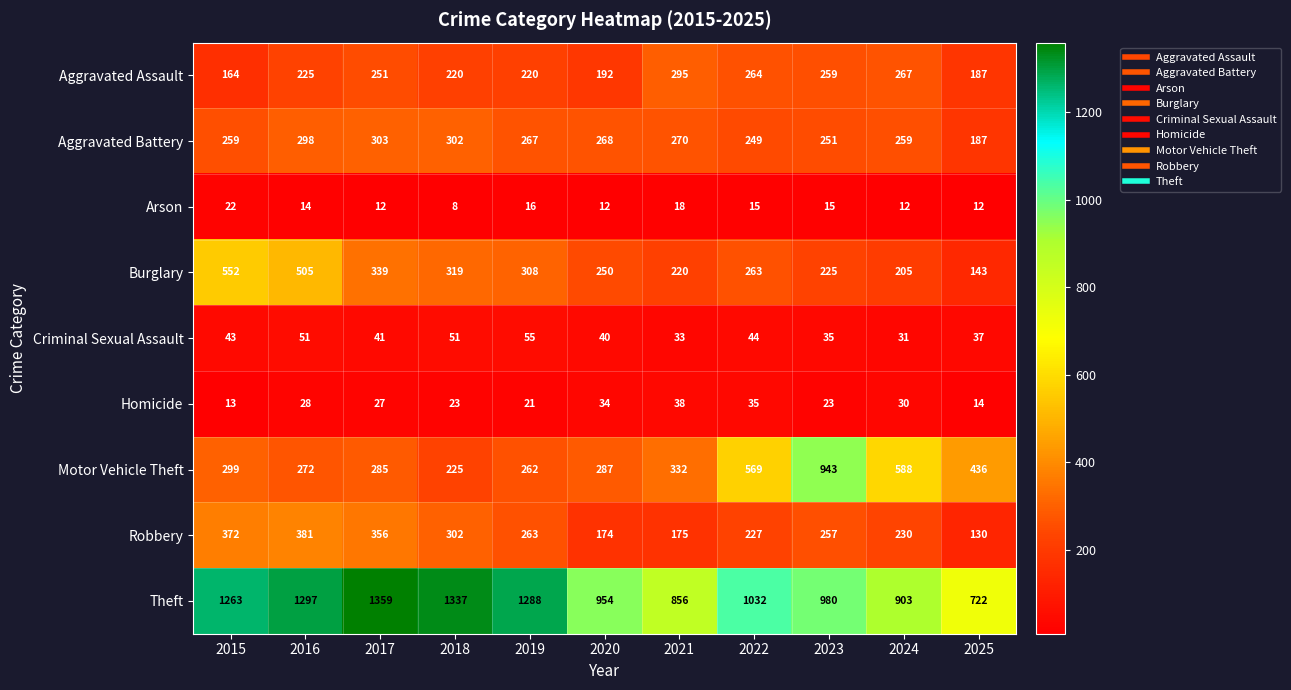

At how many categories does at least one series exceed 1212?

5